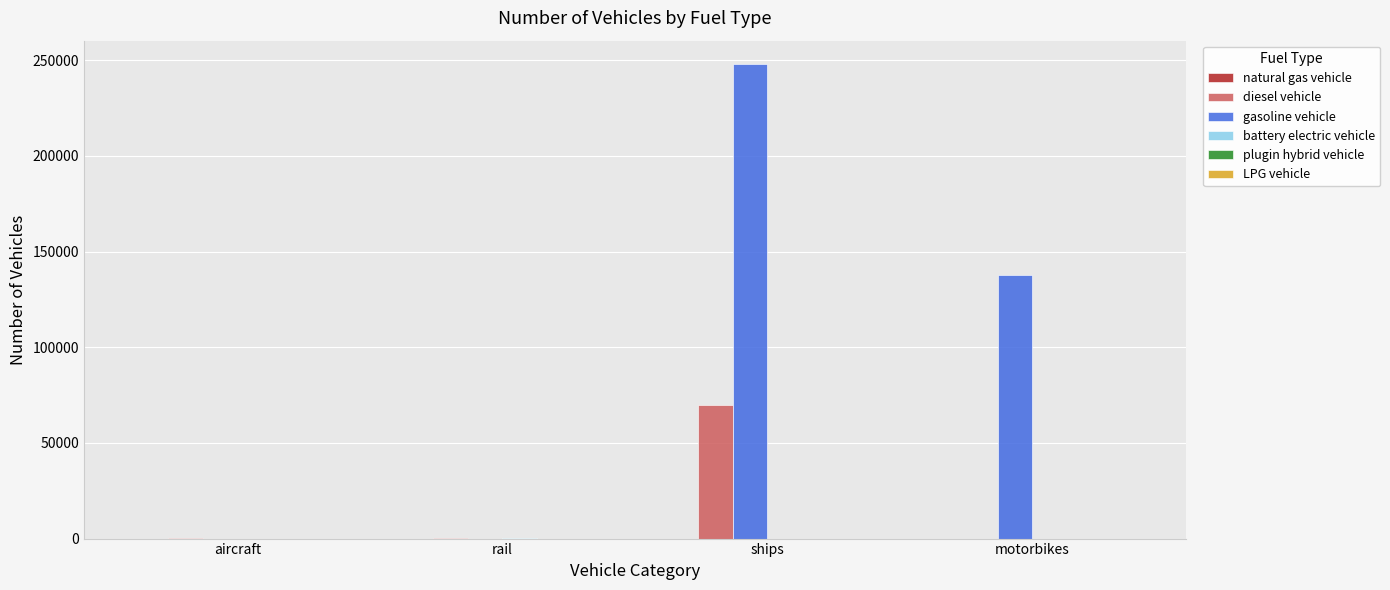

Is it true that gasoline vehicle equals 137726.0 at motorbikes?

True